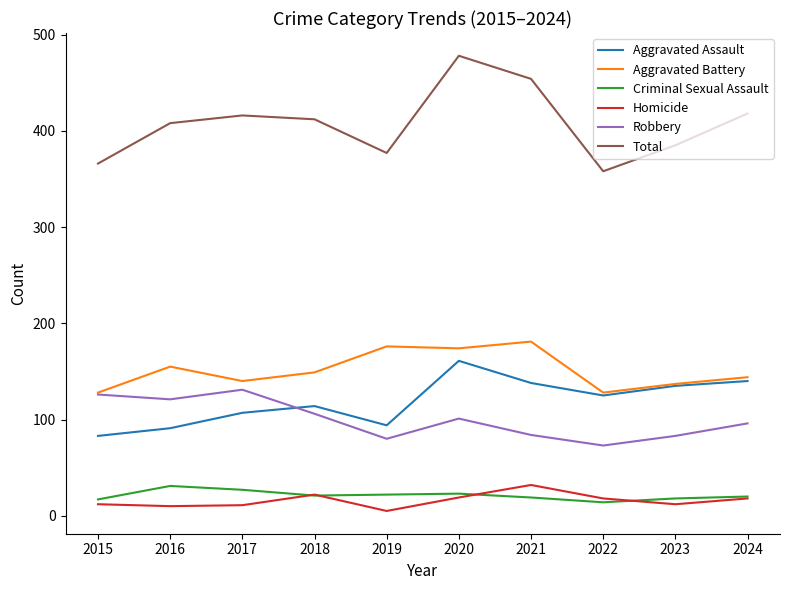

Is it true that Aggravated Assault equals 165 at 2017?

False